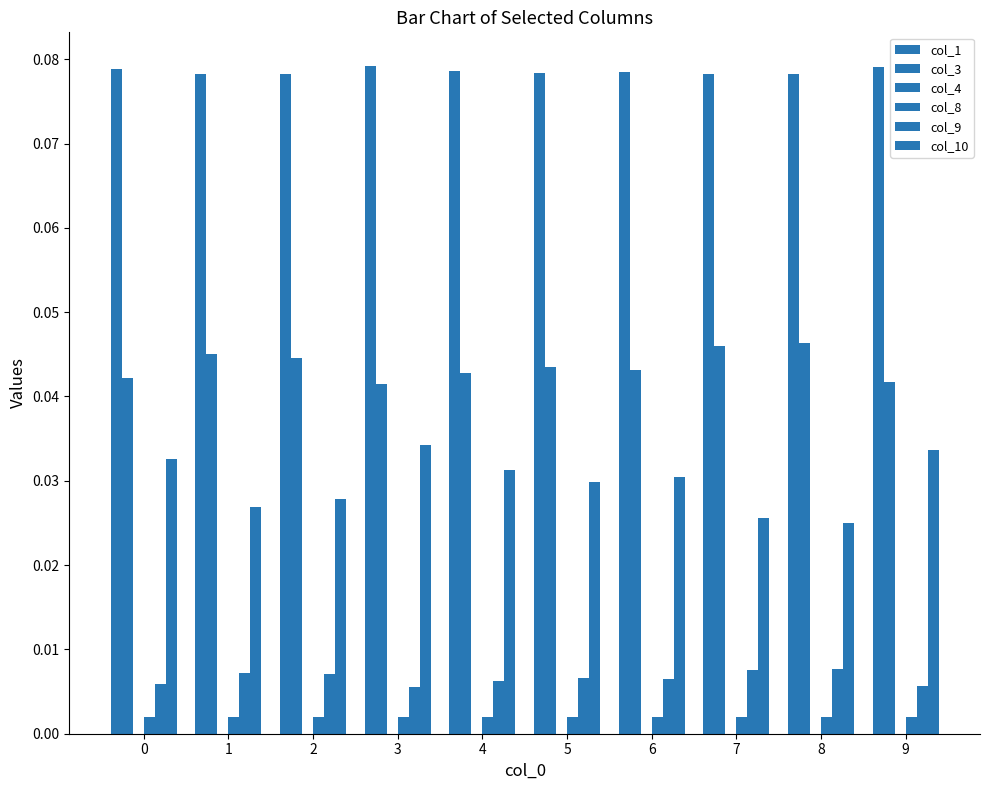

What is the sum of the col_10 values at 4 and 0?

0.1